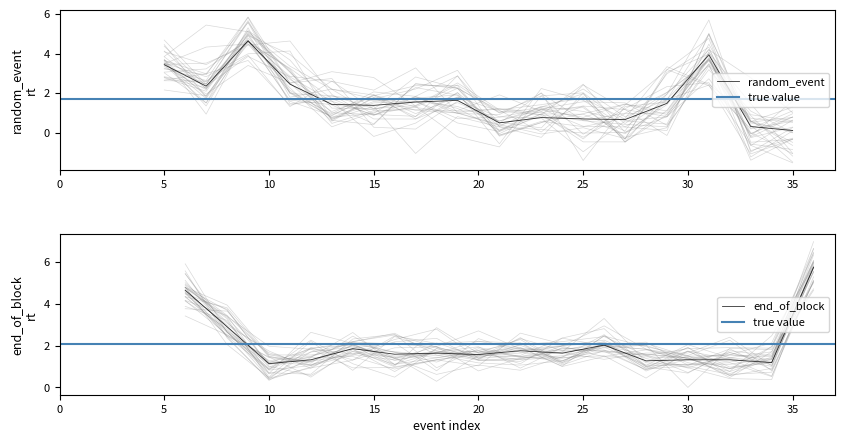

Where does the random_event series first go above 1?

5